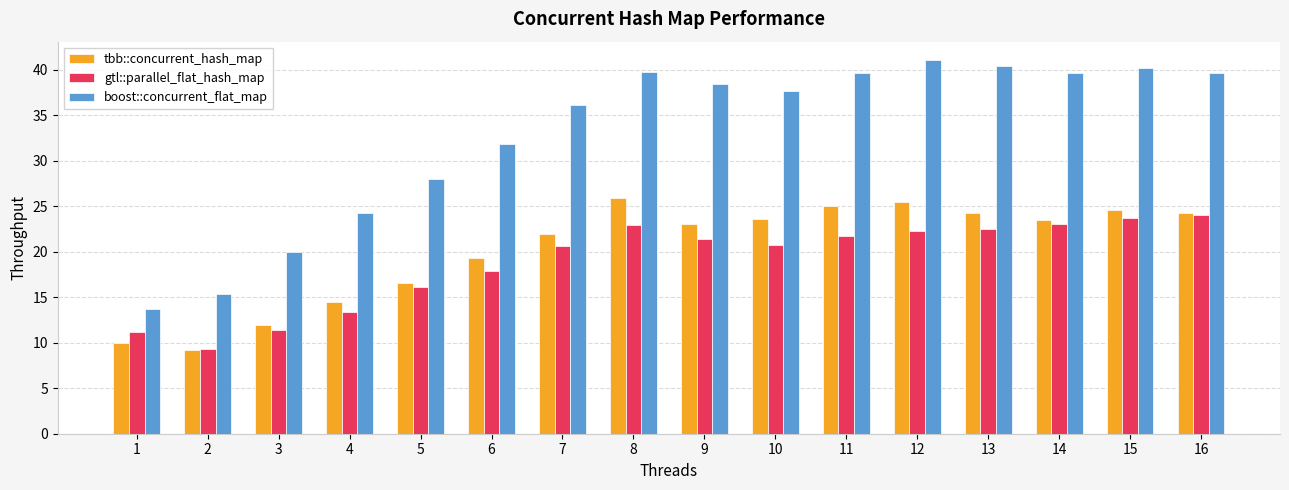

What is the total value across all series at 4?

52.2